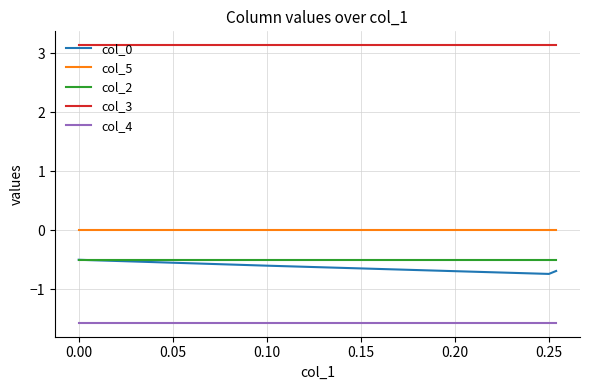

True or false: col_4 and col_3 intersect in this chart.

False